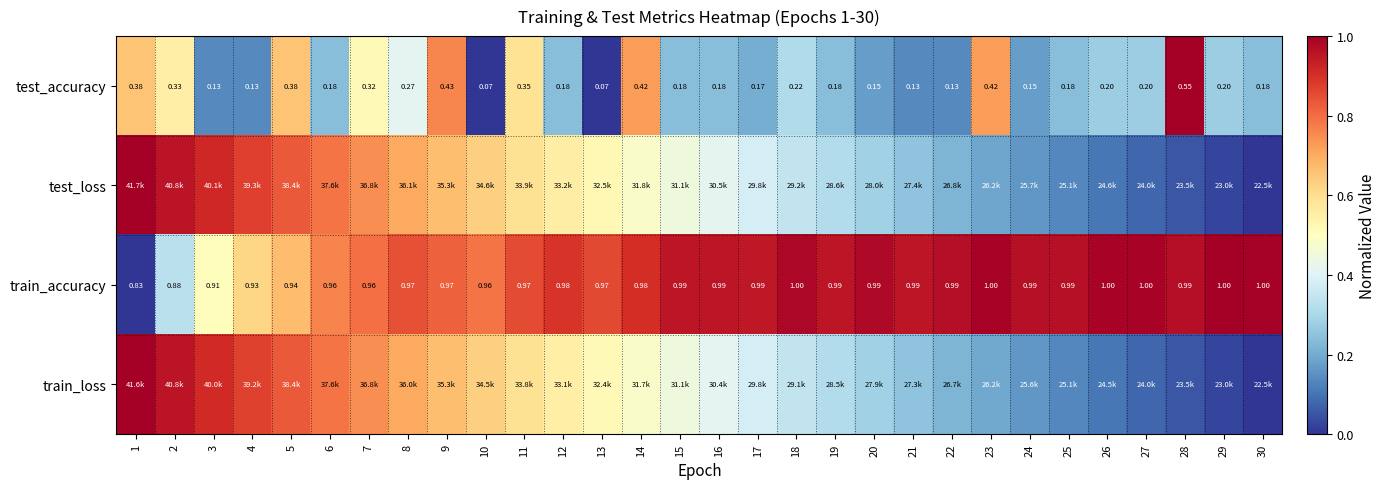

Between 2 and 1, which is larger?

1